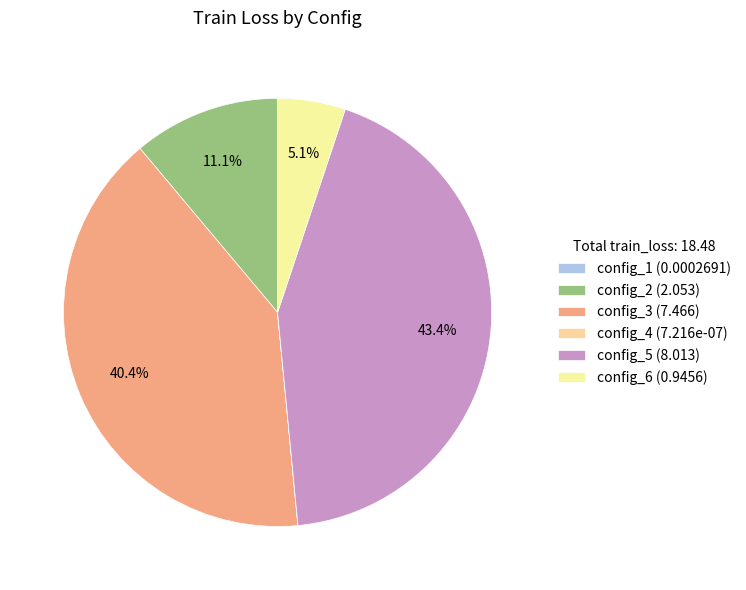

Which slice is the smallest?

config_4